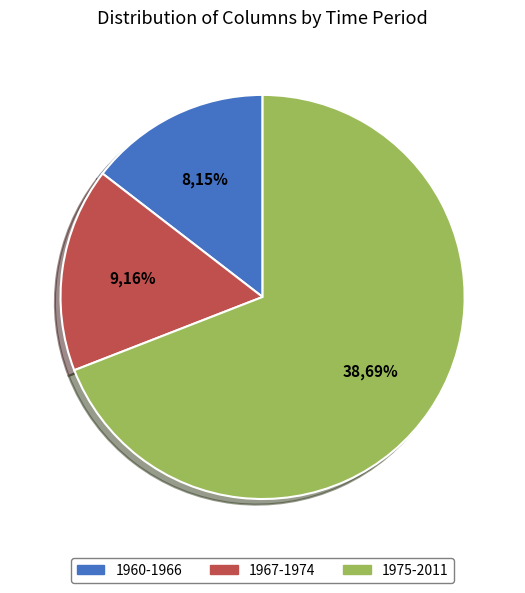

What is the largest slice in the pie chart?

1975-2011